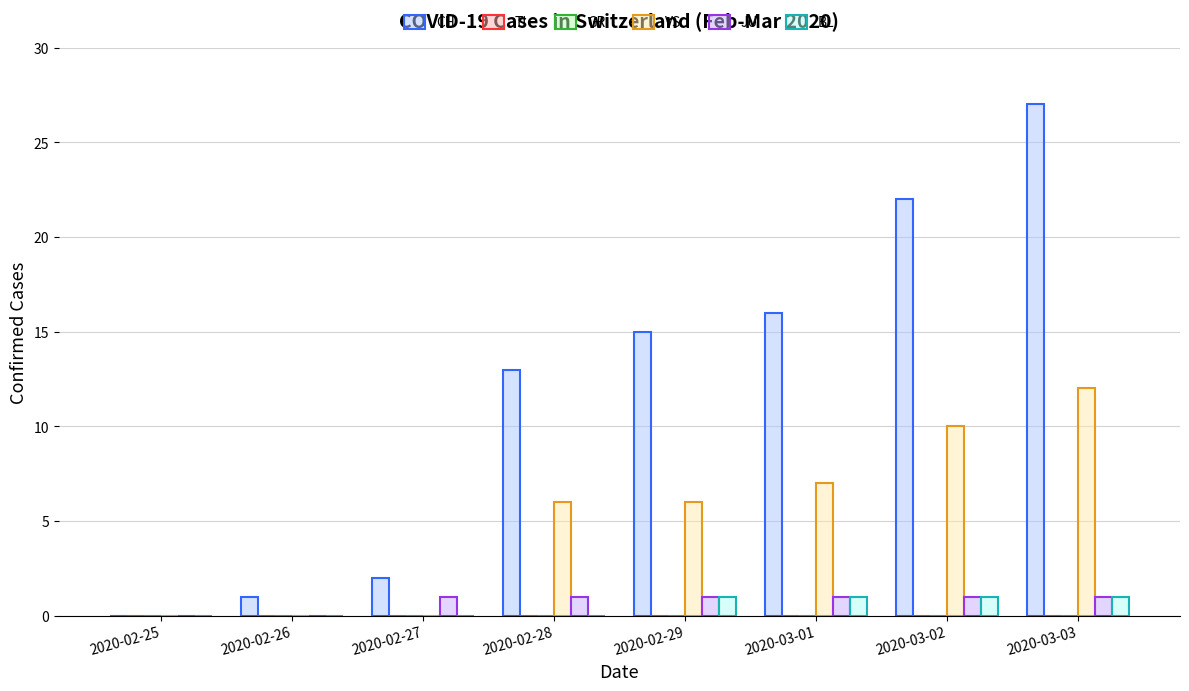

Count the JU values in the range 1 to 2.

6